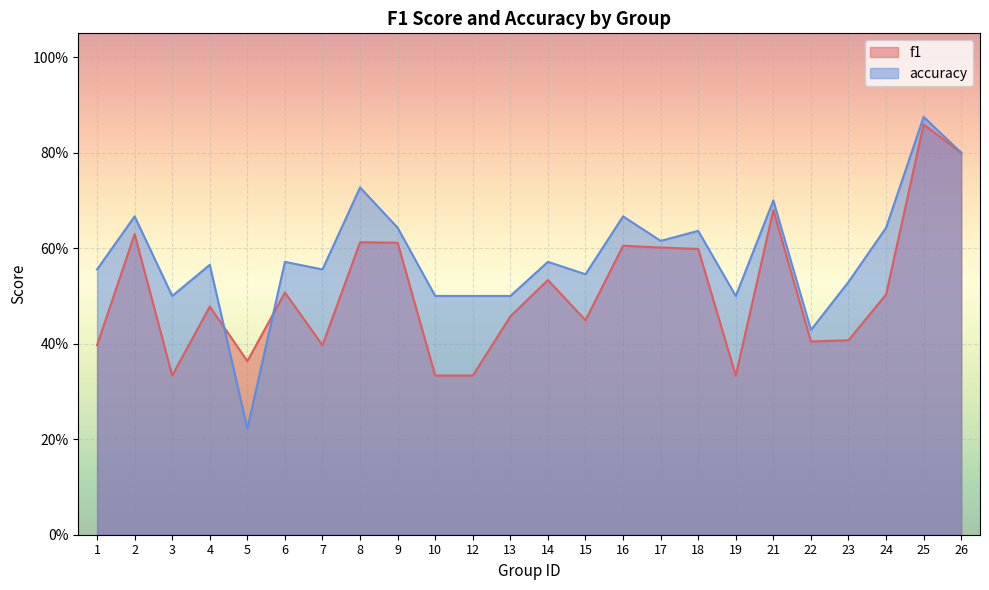

Reading left to right, list all the values displayed in this chart.

f1: 1=0.4	2=0.6	3=0.3	4=0.5	5=0.4	6=0.5	7=0.4	8=0.6	9=0.6	10=0.3	12=0.3	13=0.5	14=0.5	15=0.4	16=0.6	17=0.6	18=0.6	19=0.3	21=0.7	22=0.4	23=0.4	24=0.5	25=0.9	26=0.8
accuracy: 1=0.6	2=0.7	3=0.5	4=0.6	5=0.2	6=0.6	7=0.6	8=0.7	9=0.6	10=0.5	12=0.5	13=0.5	14=0.6	15=0.5	16=0.7	17=0.6	18=0.6	19=0.5	21=0.7	22=0.4	23=0.5	24=0.6	25=0.9	26=0.8